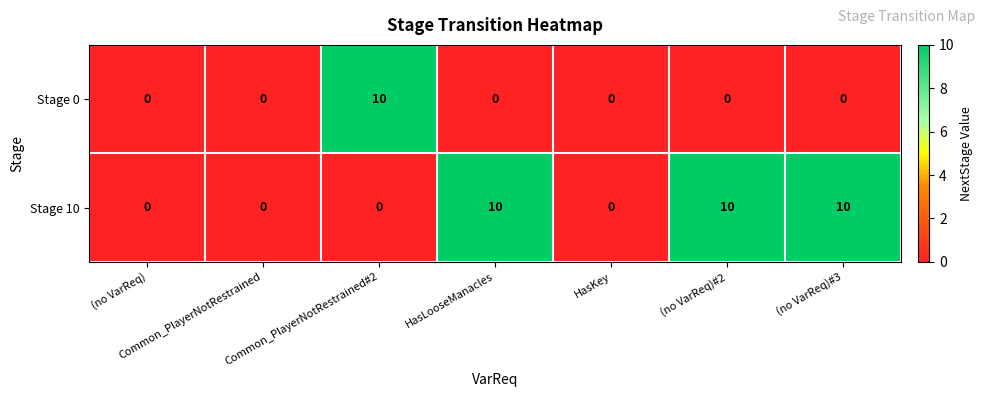

What value does the Stage 10 series have at (no VarReq)#2?

10